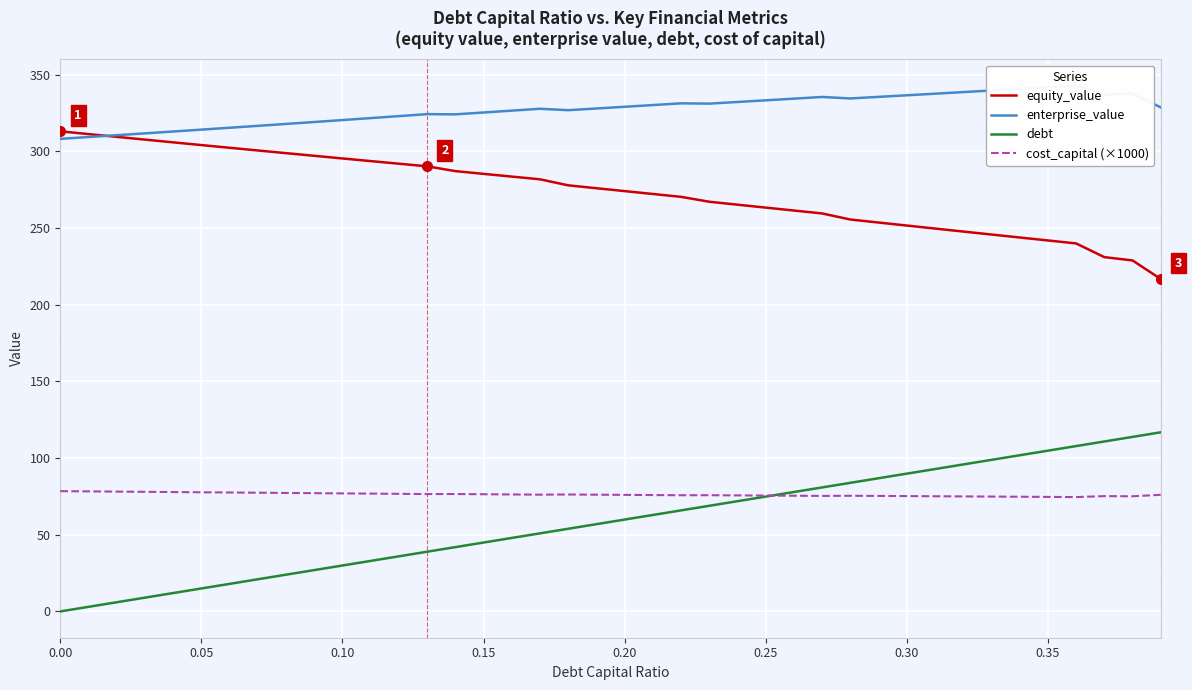

True or false: cost_capital (×1000) and equity_value cross at least once.

False